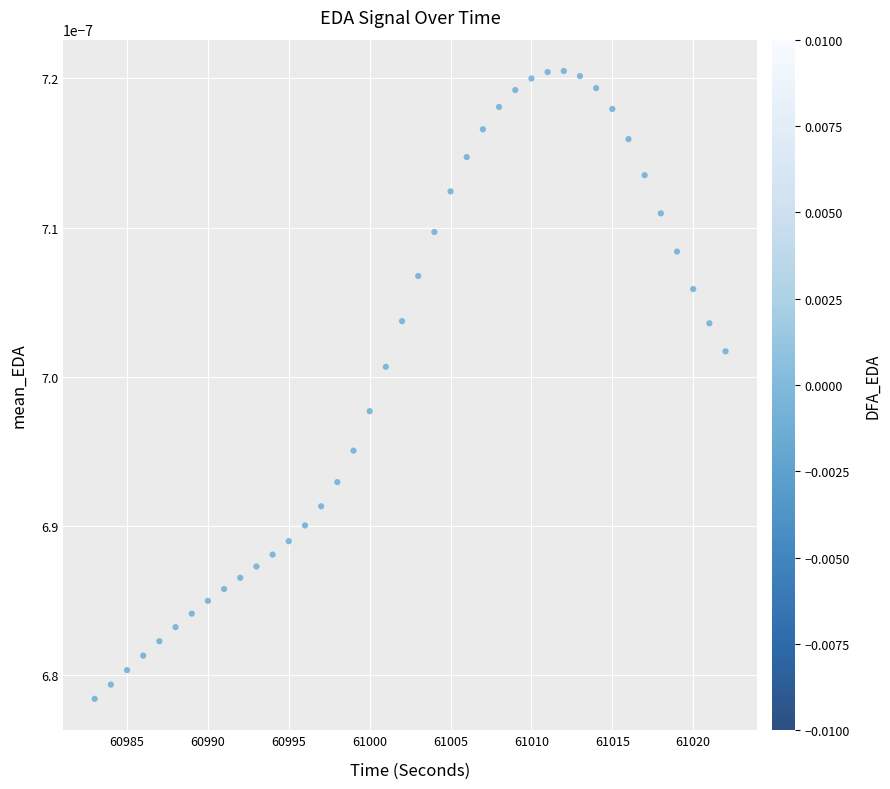

What is the range of X values (max minus min)?

39.0